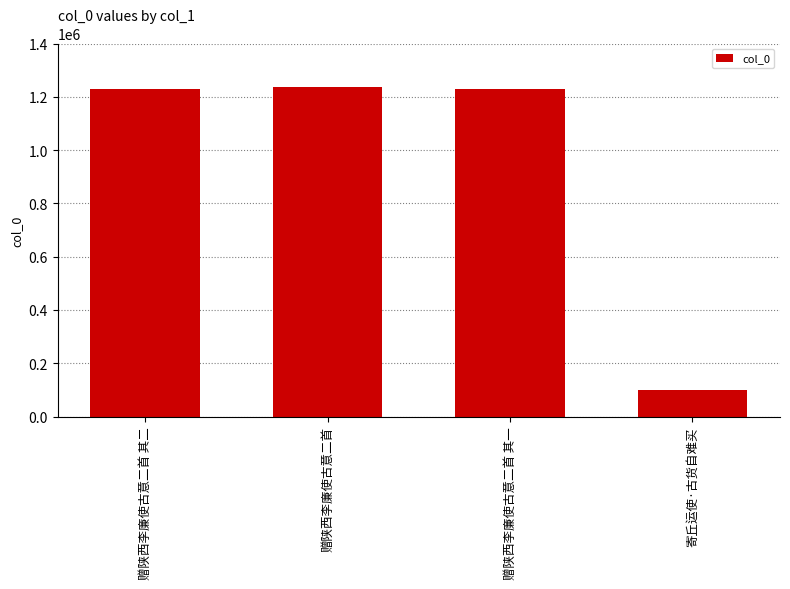

Between 寄丘运使·古货自难买 and 赠陕西李廉使古意二首 其一, which is larger?

赠陕西李廉使古意二首 其一